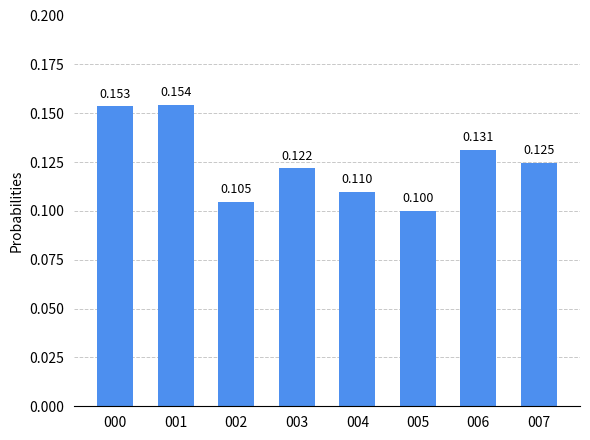

Reading left to right, list all the values displayed in this chart.

000=0.2	001=0.2	002=0.1	003=0.1	004=0.1	005=0.1	006=0.1	007=0.1